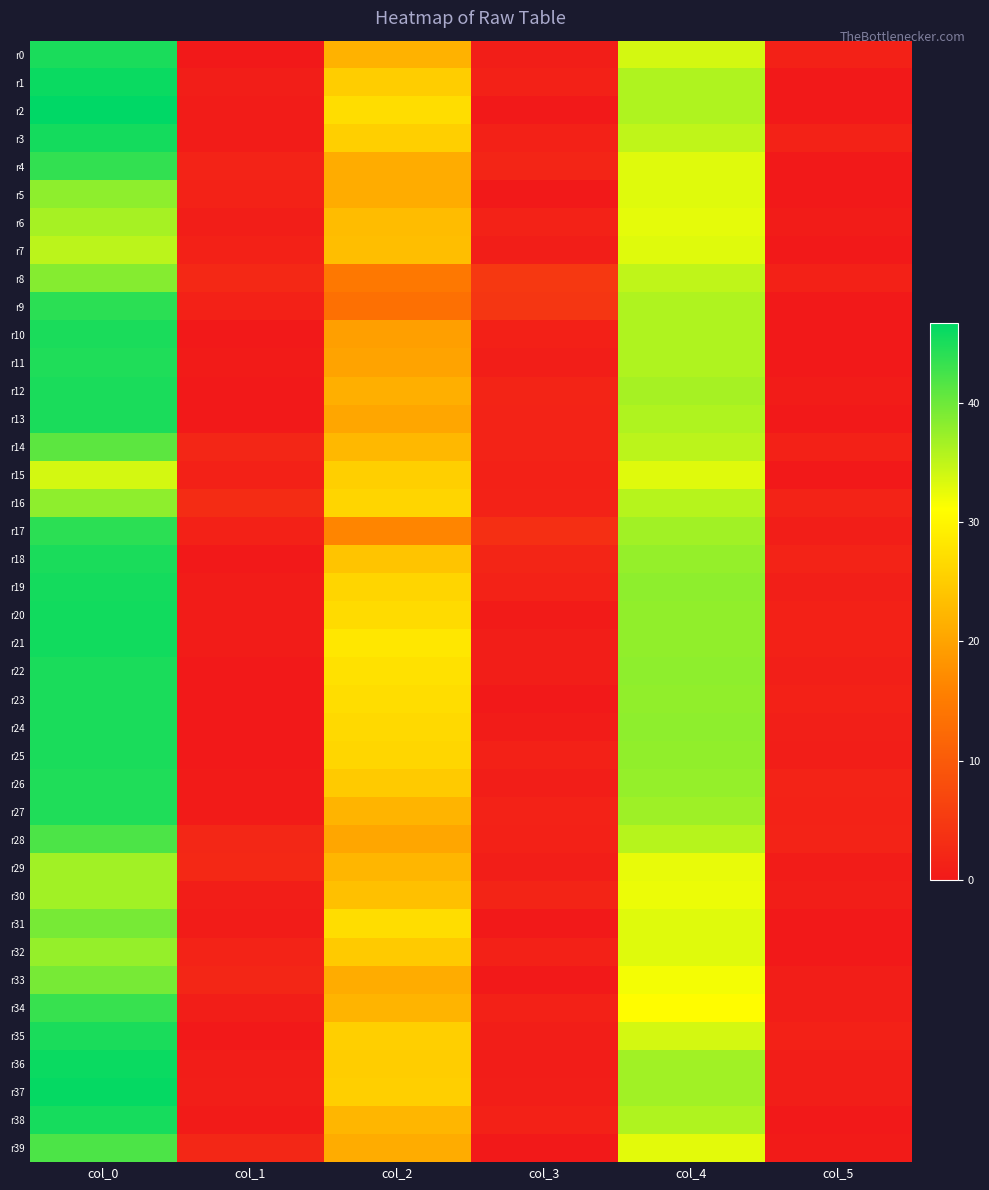

What is the greatest value displayed?

46.7